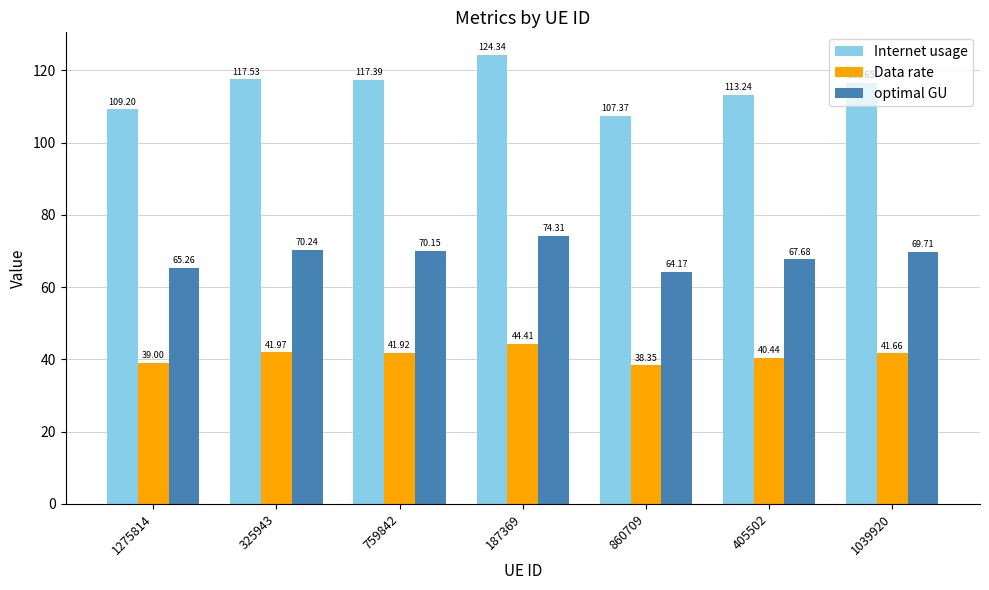

How many bars are there in total?

21